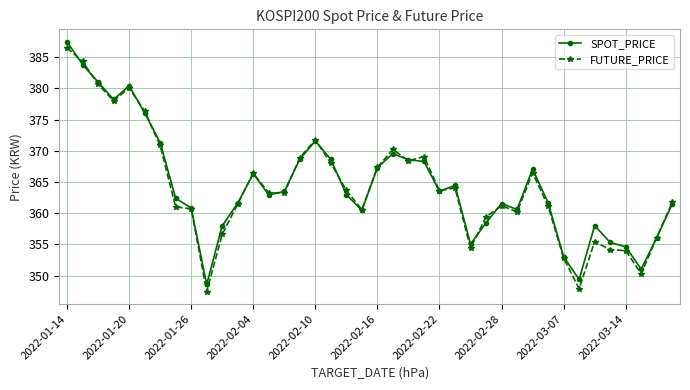

Which series has the widest spread of values?

FUTURE_PRICE